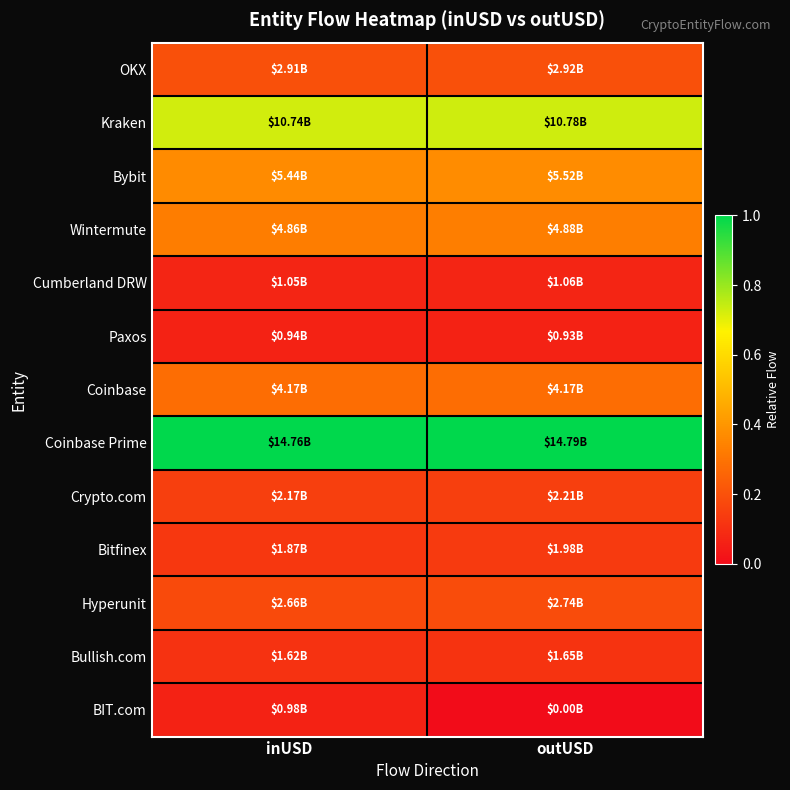

Reading left to right, what are all the values shown in this chart?

OKX: inUSD=0.2	outUSD=0.2
Kraken: inUSD=0.7	outUSD=0.7
Bybit: inUSD=0.4	outUSD=0.4
Wintermute: inUSD=0.3	outUSD=0.3
Cumberland DRW: inUSD=0.1	outUSD=0.1
Paxos: inUSD=0.1	outUSD=0.1
Coinbase: inUSD=0.3	outUSD=0.3
Coinbase Prime: inUSD=1.0	outUSD=1.0
Crypto.com: inUSD=0.1	outUSD=0.1
Bitfinex: inUSD=0.1	outUSD=0.1
Hyperunit: inUSD=0.2	outUSD=0.2
Bullish.com: inUSD=0.1	outUSD=0.1
BIT.com: inUSD=0.1	outUSD=0.0